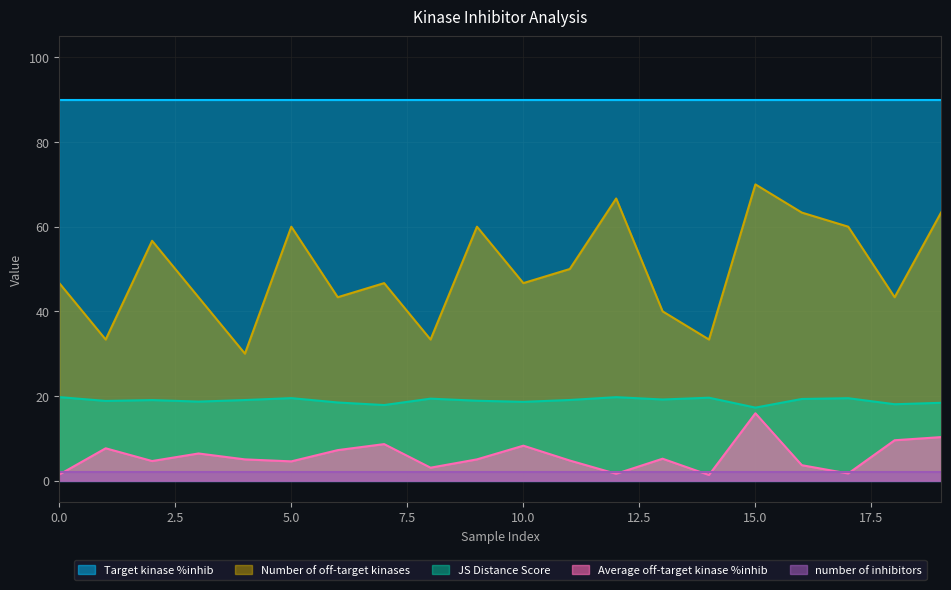

Count the number of categories in the chart.

20